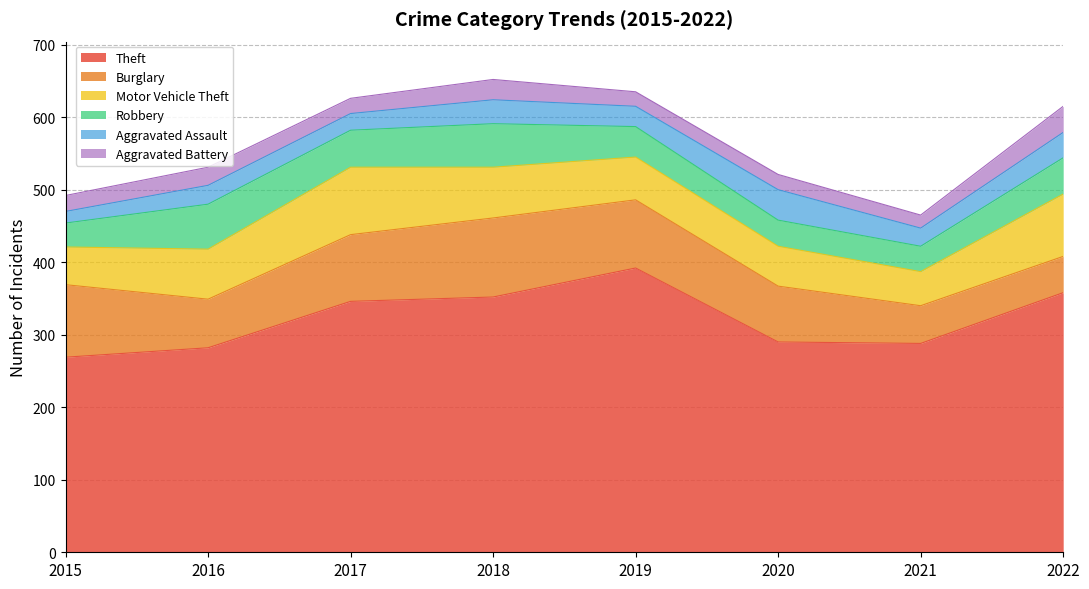

True or false: Motor Vehicle Theft and Theft intersect in this chart.

False